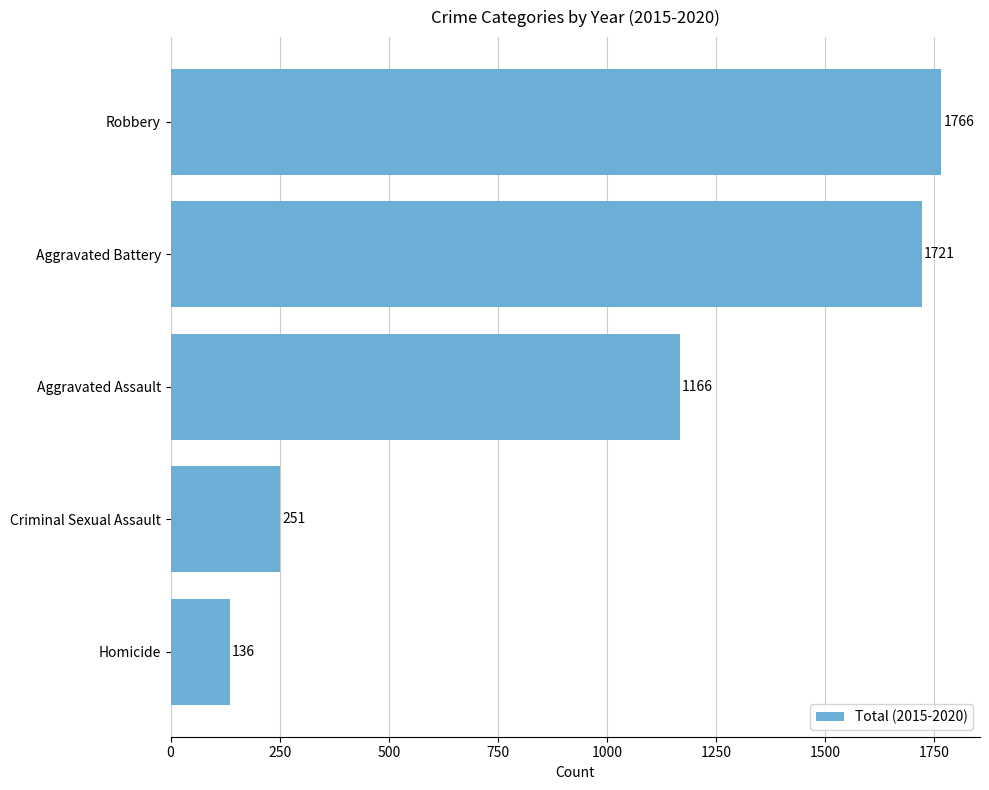

Are the bars horizontal?

Yes